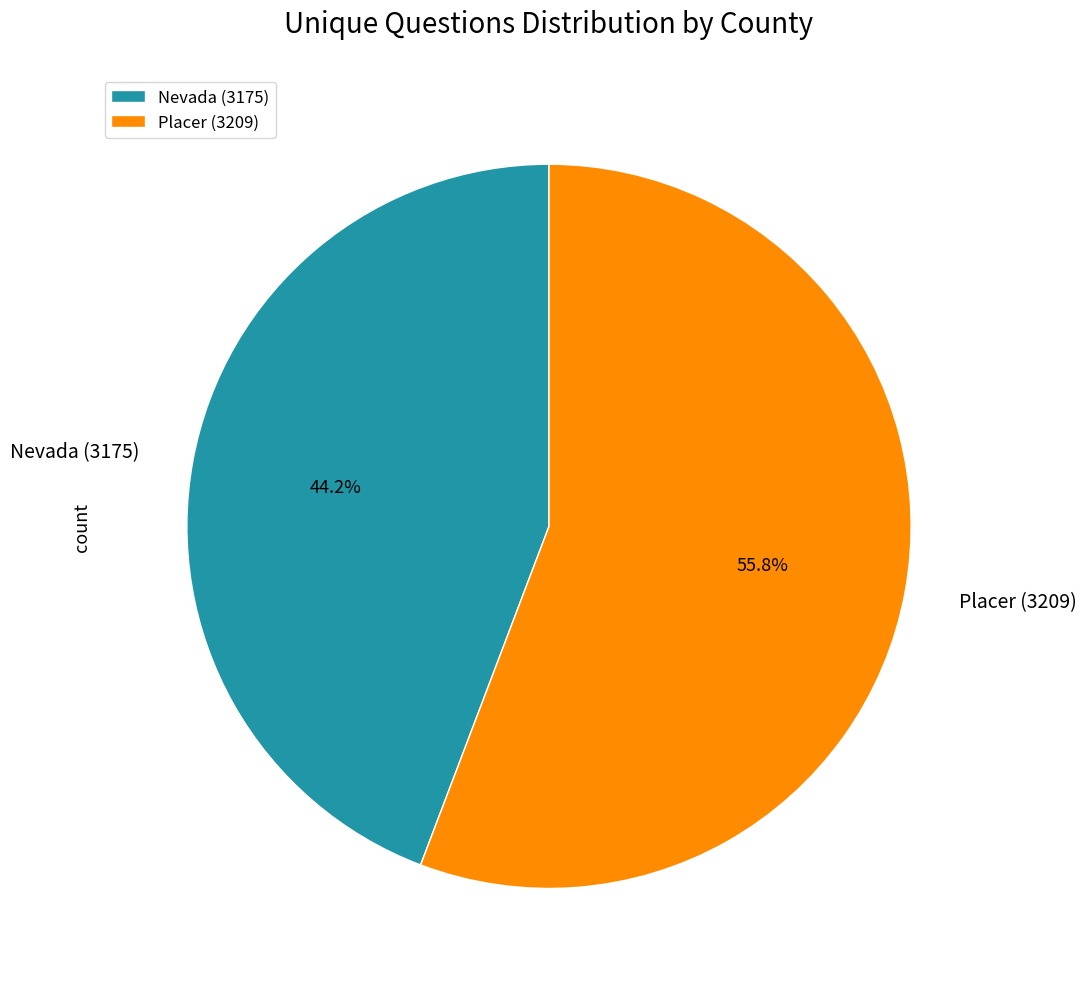

Which category has the smallest portion of the pie?

Nevada (3175)